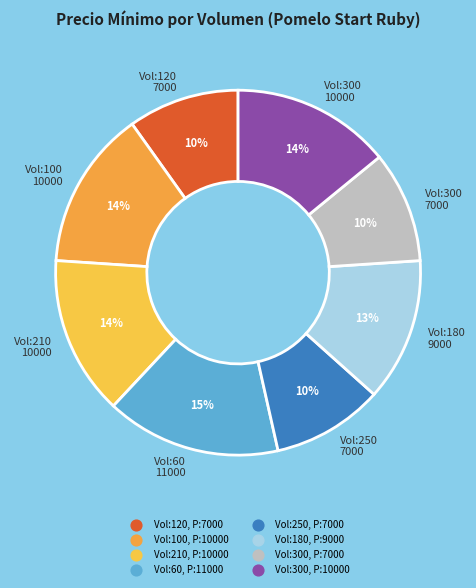

What percentage is the Vol:120 7000 slice, to the nearest percent?

10%